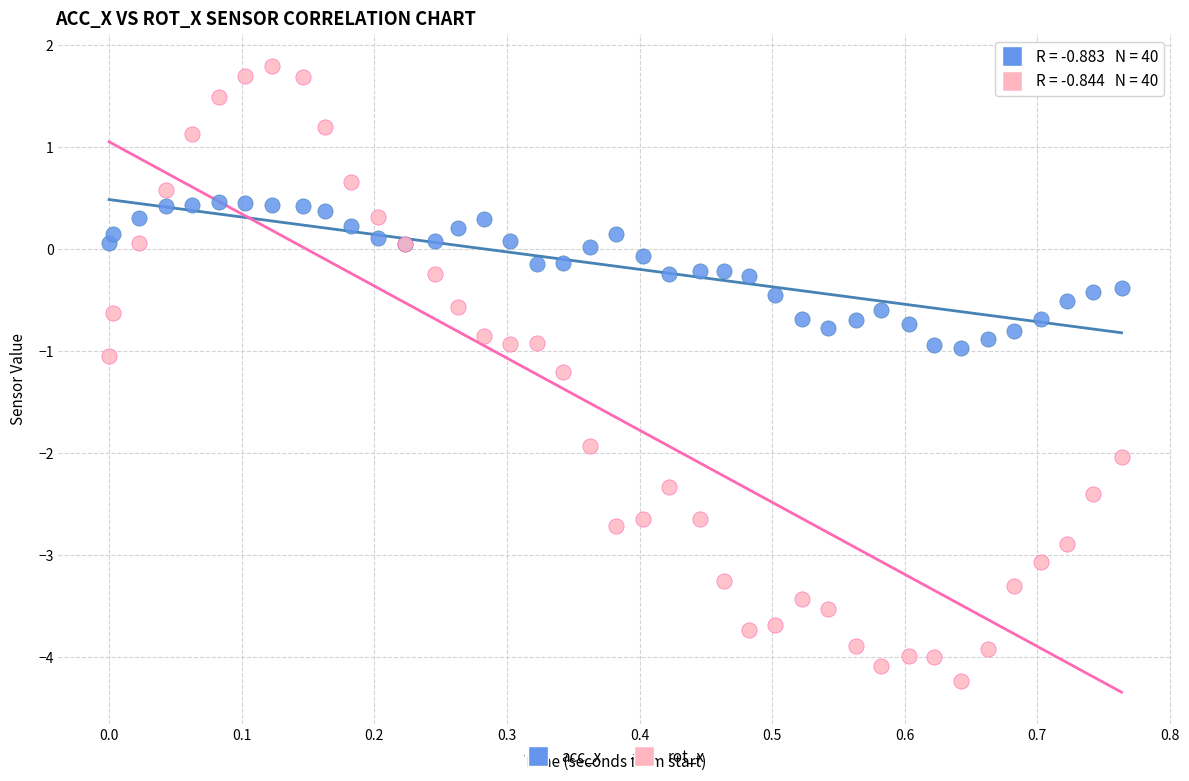

Which series reaches the minimum Y coordinate?

rot_x